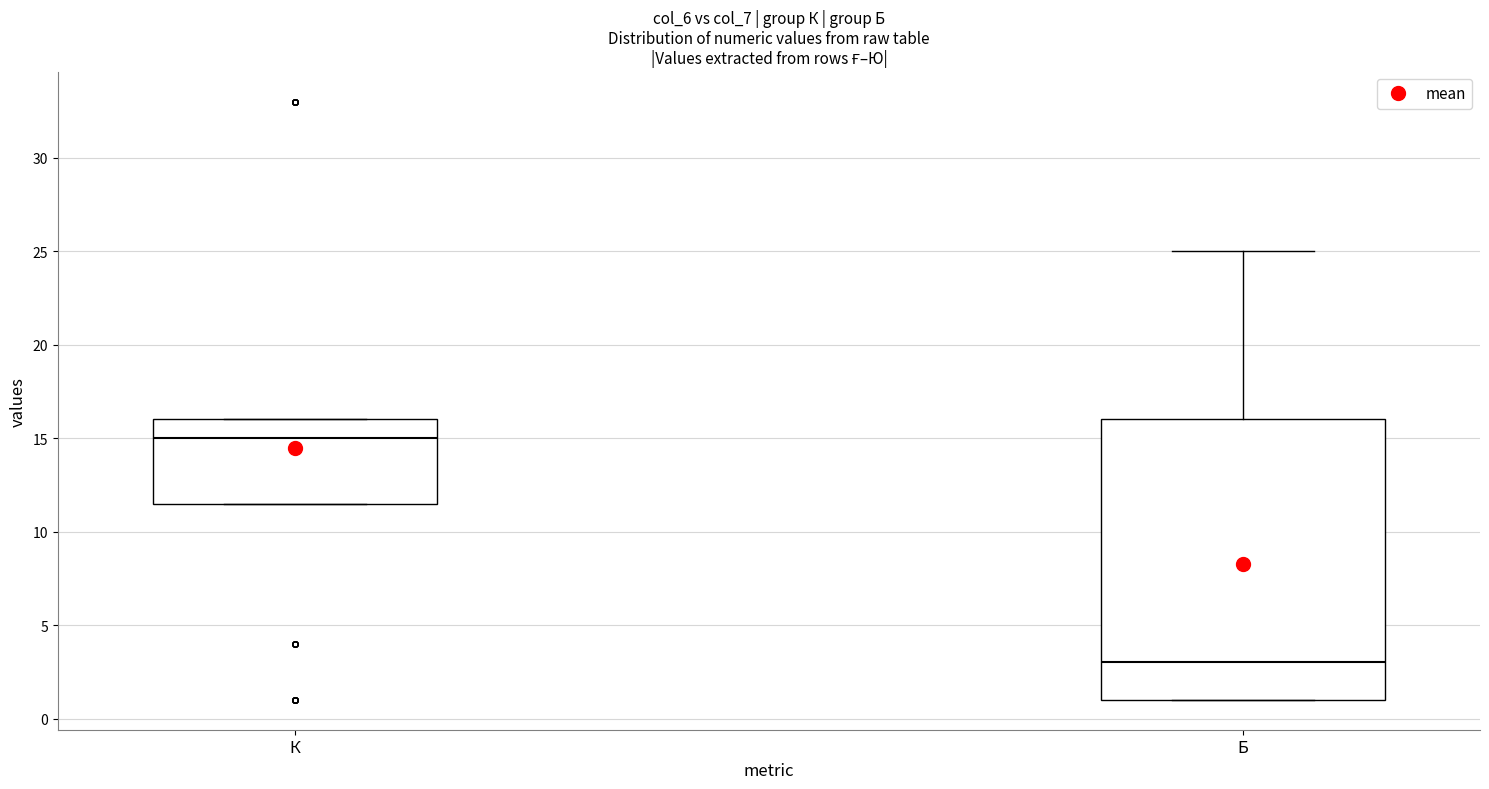

Which box's median line is the lowest?

Б